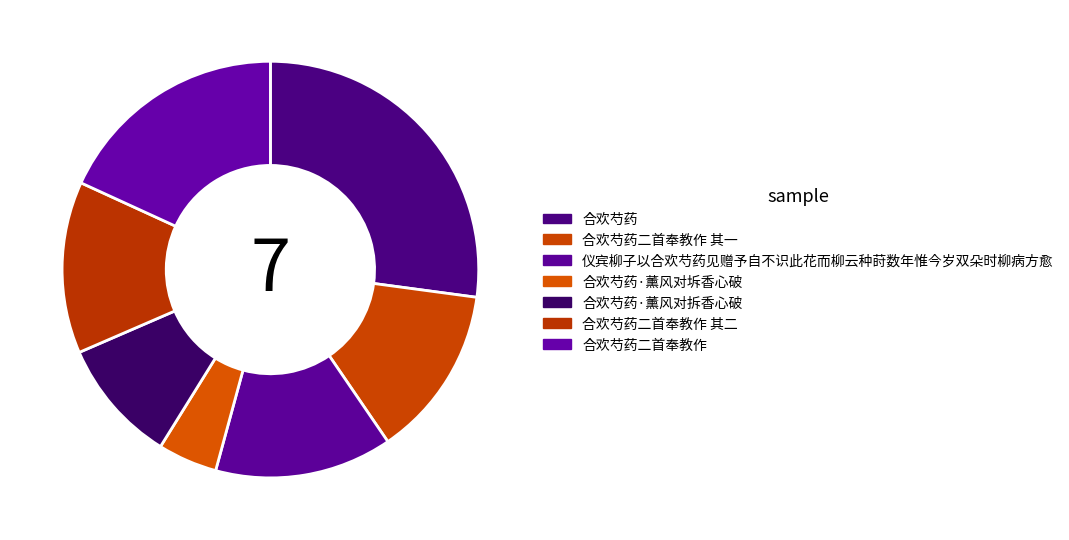

How many slices are in this pie chart?

7